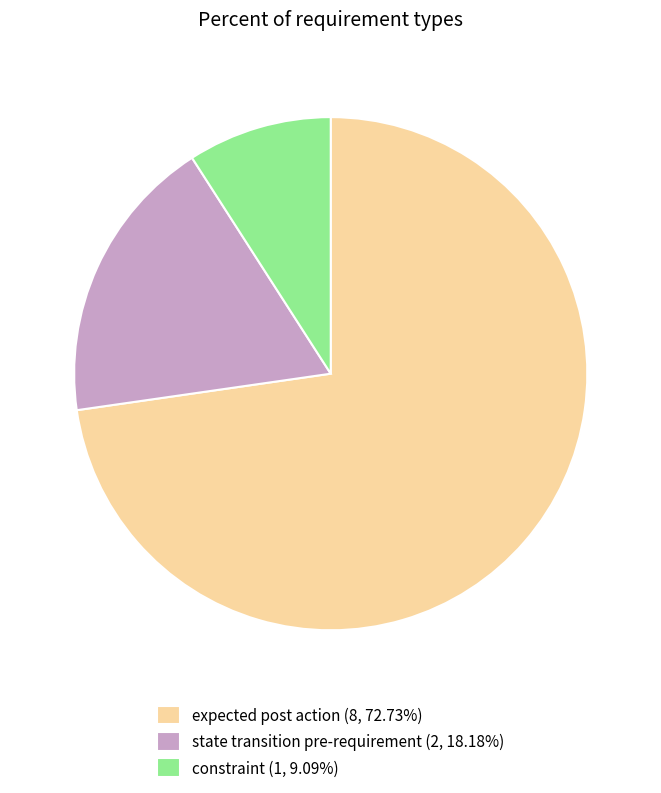

Is there any slice that represents more than half of the pie?

Yes